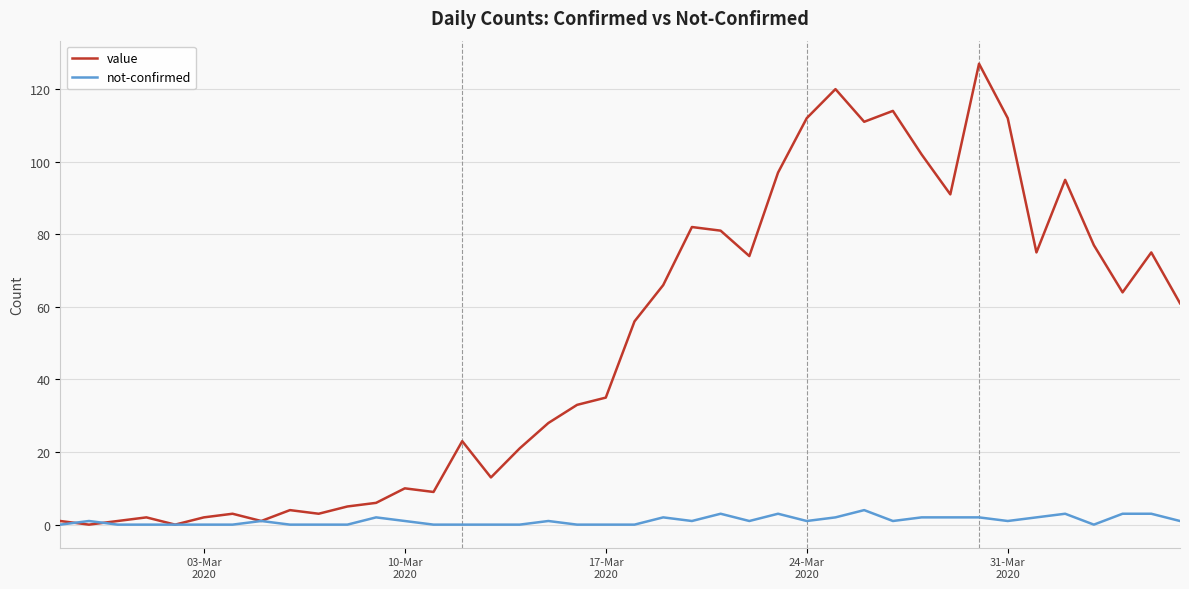

Which series has the largest total across all categories?

value